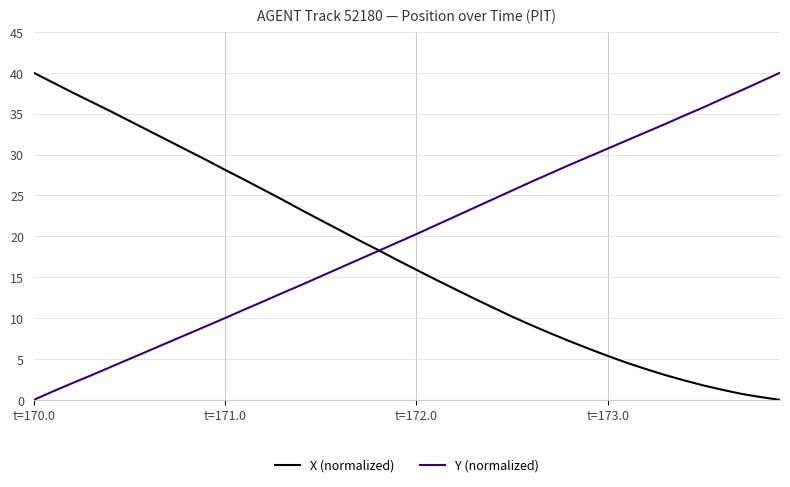

Which series has the largest total across all categories?

Y (normalized)